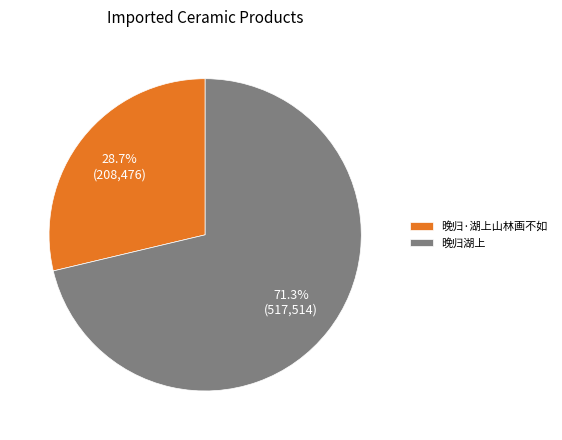

Is there any slice that represents more than half of the pie?

Yes